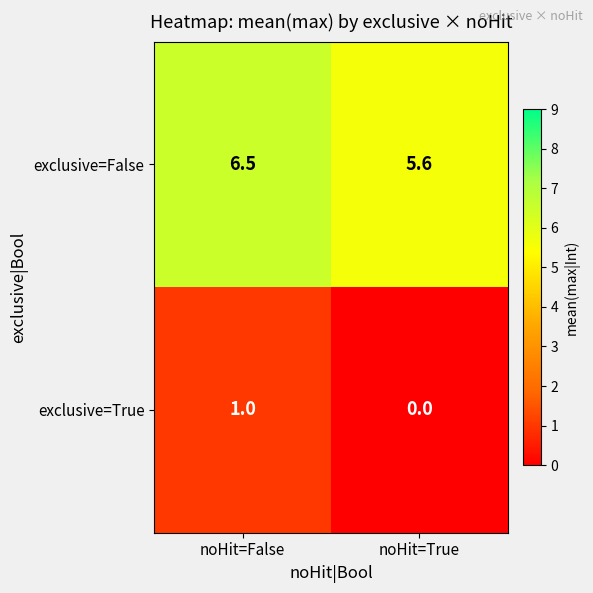

What is the greatest value displayed?

6.5